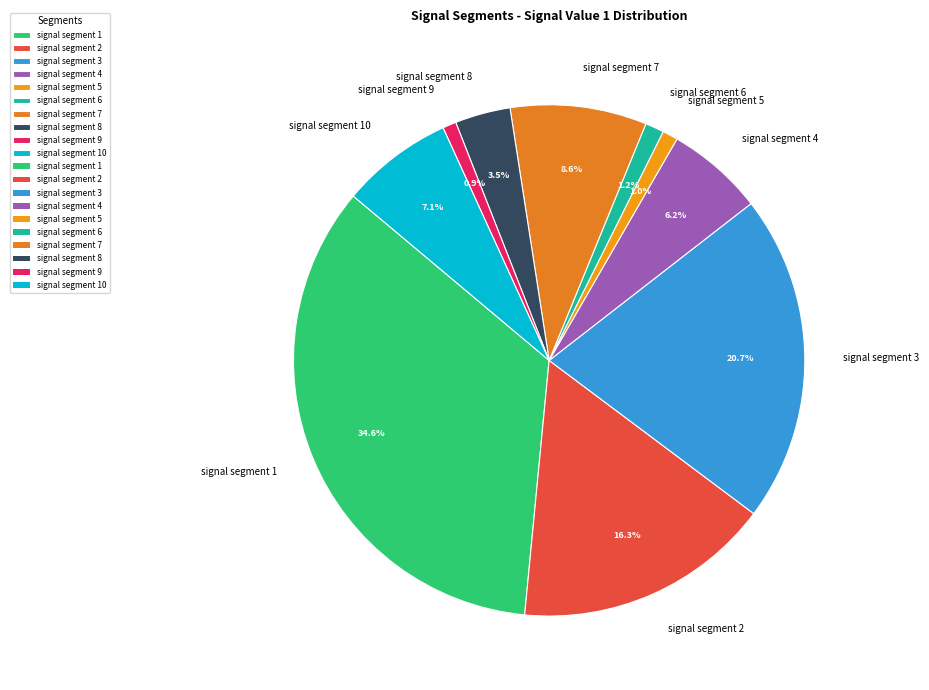

To the nearest percent, what is the average slice percentage?

10%